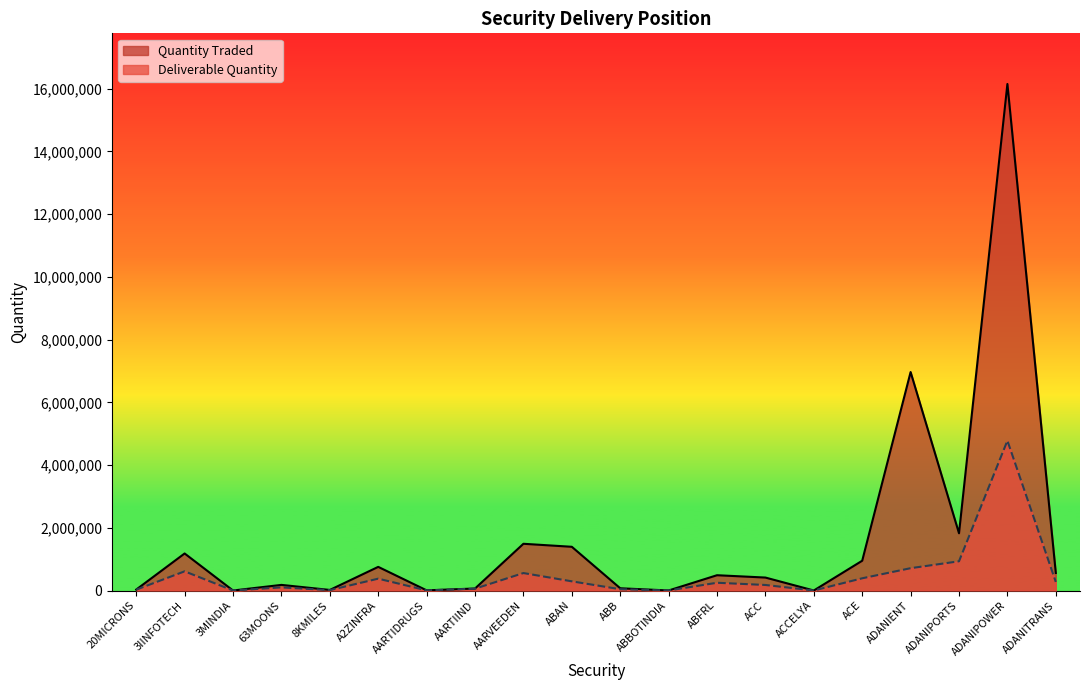

Between 63MOONS and 3IINFOTECH, which is larger?

3IINFOTECH